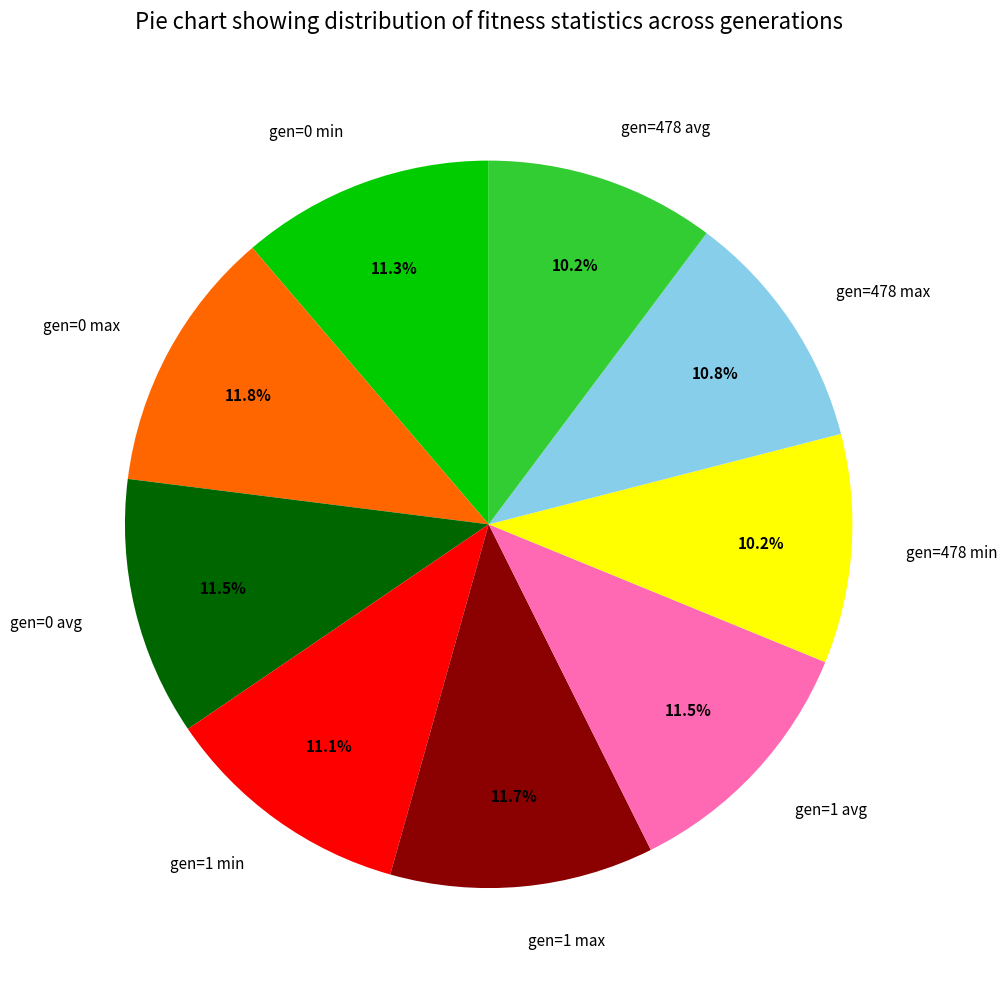

How many segments does this pie chart have?

9